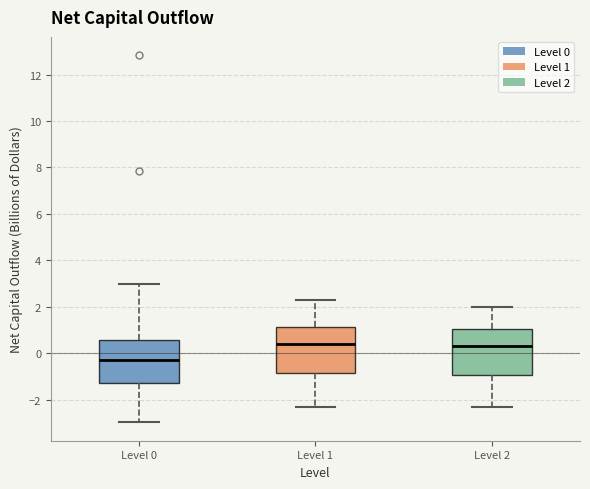

Reading left to right, read every box against the y-axis: the position of its median line, the range the box covers, and the ends of its whiskers. The values are not printed on the chart, so give them approximately, as read against the axis.

Level 0: median -0.2, box -1.2 to 0.6, whiskers -3.0 to 3.0
Level 1: median 0.4, box -0.8 to 1.2, whiskers -2.2 to 2.4
Level 2: median 0.4, box -1.0 to 1.0, whiskers -2.2 to 2.0